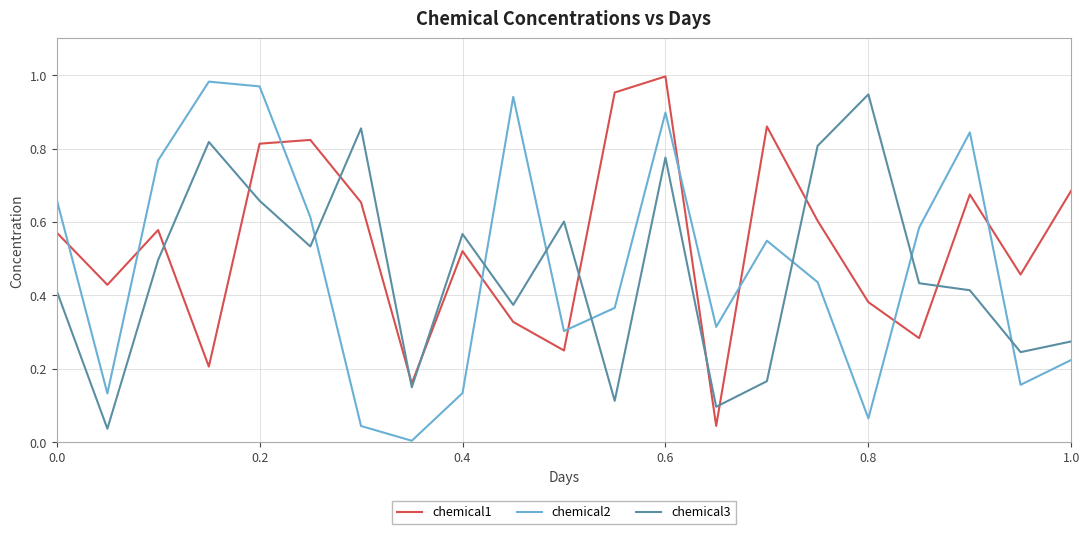

How many times do chemical2 and chemical3 cross each other?

7